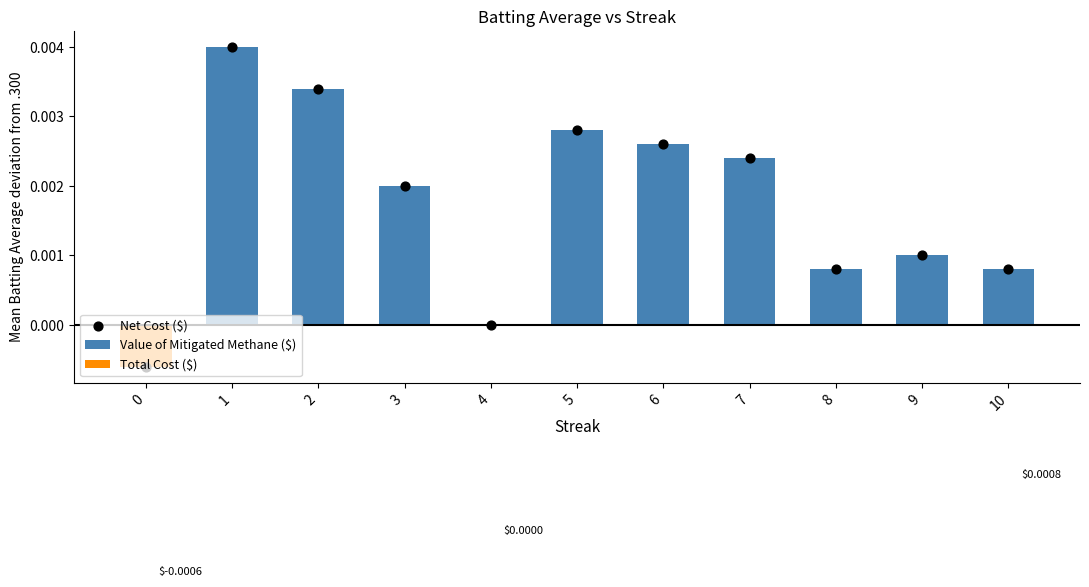

Is the value of Value of Mitigated Methane ($) at 9 greater than the value of Total Cost ($) at 1?

Yes